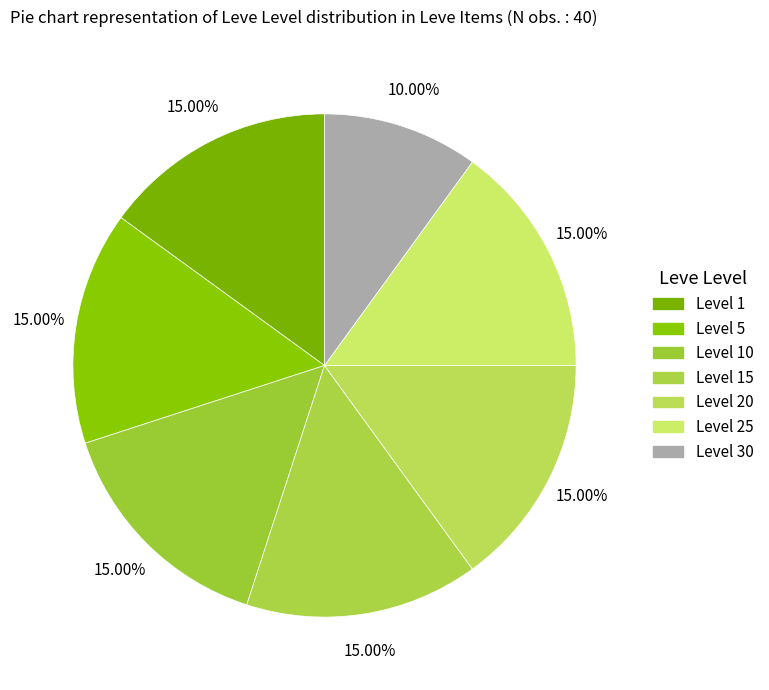

Count the number of slices in the pie.

7